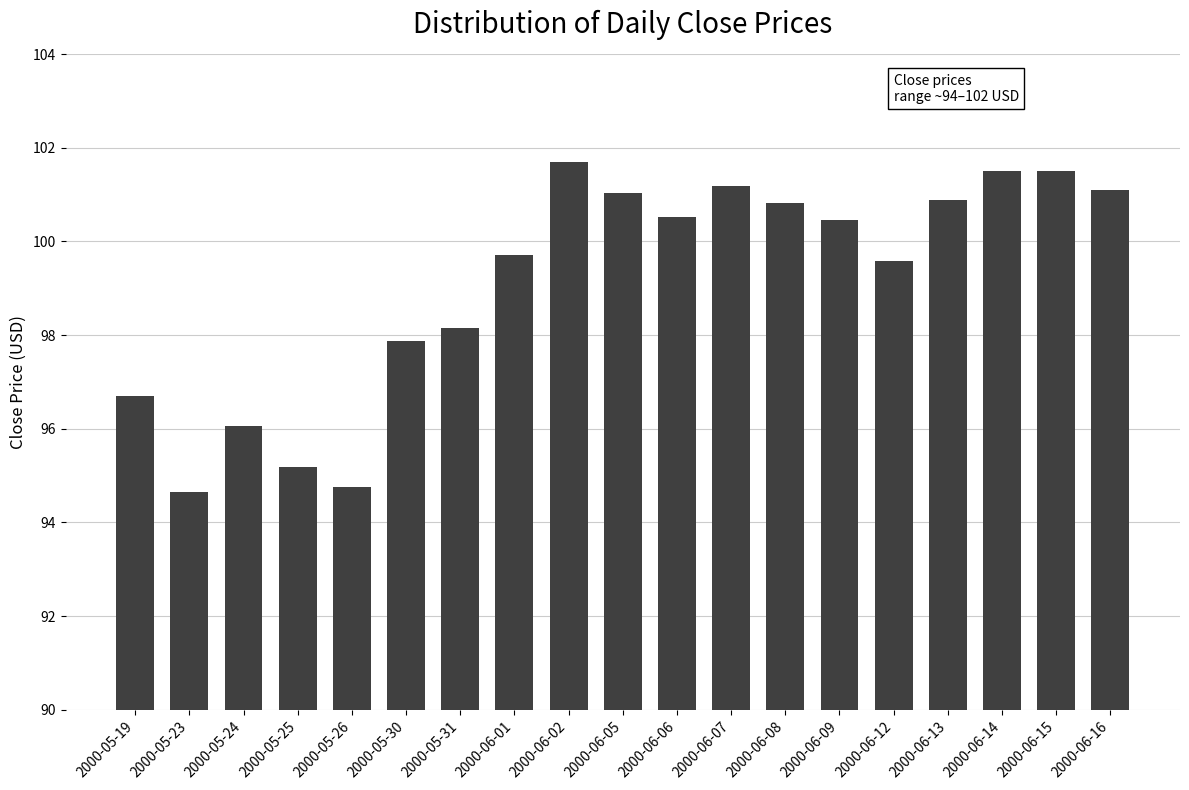

The chart shows a value of 99.6 at 2000-06-12. True or false?

True